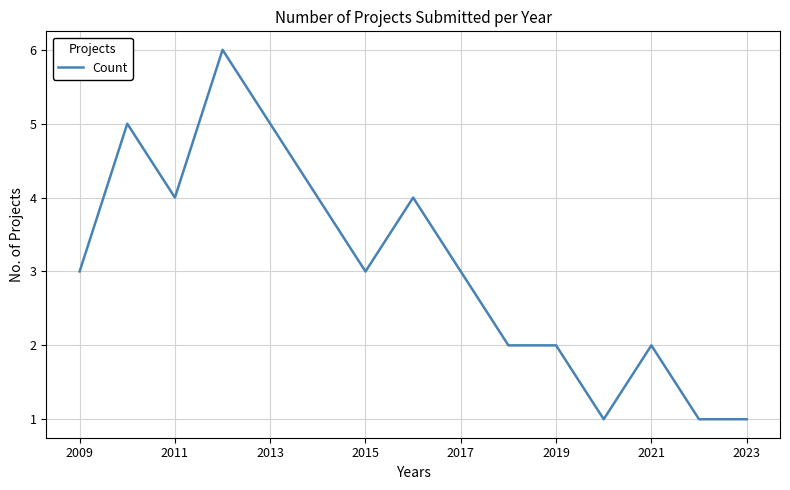

What is the smallest value displayed?

1